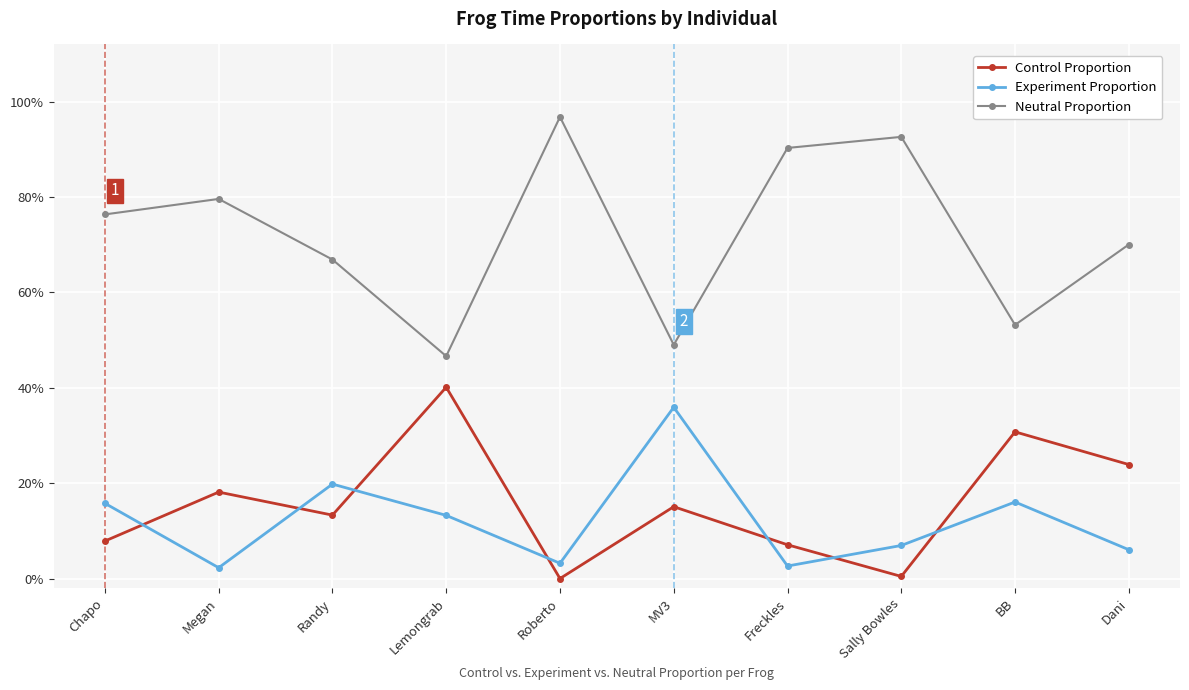

What are all the series names shown in the legend?

Control Proportion, Experiment Proportion, Neutral Proportion